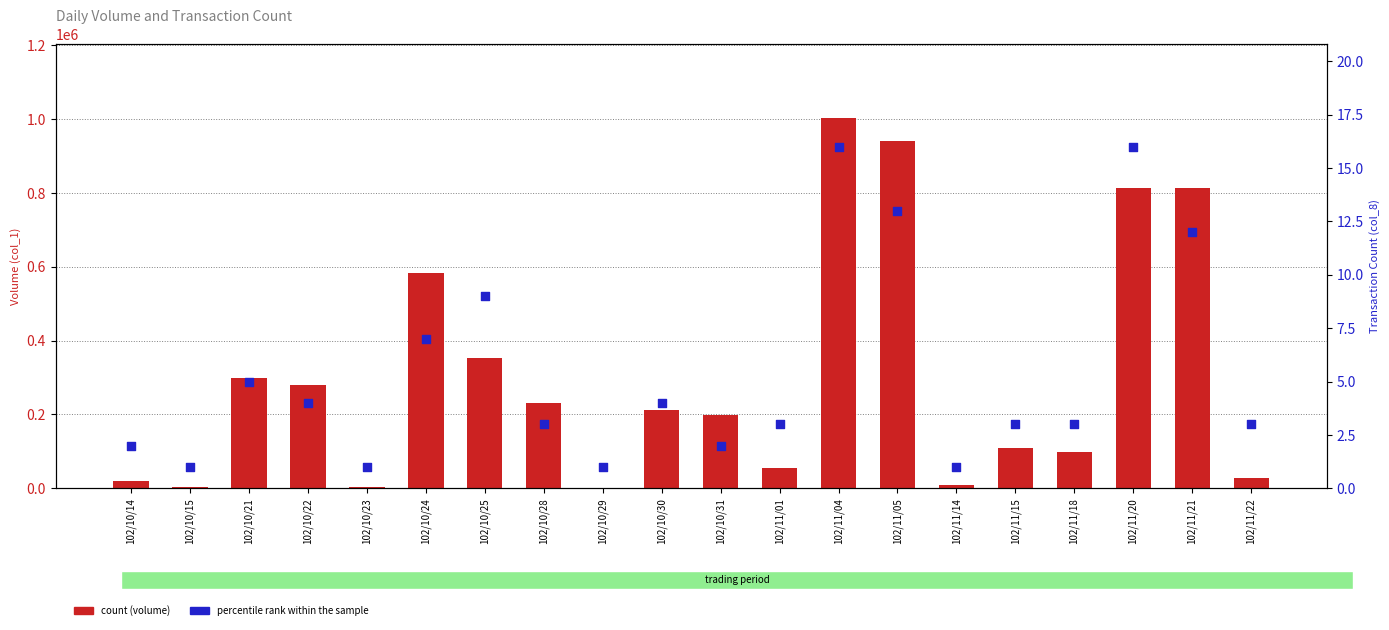

Which series contains the lowest Y value?

transaction count (col_8)